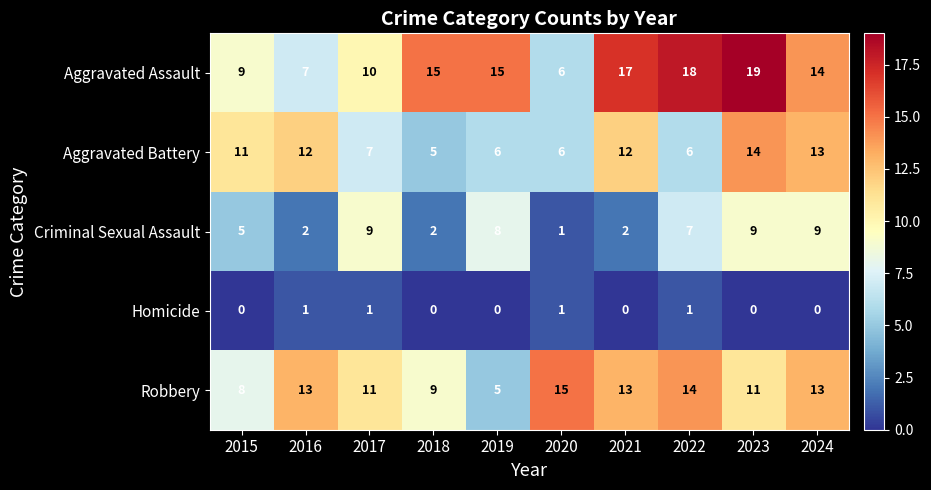

What is the difference between the maximum and minimum values in the Aggravated Assault series?

13